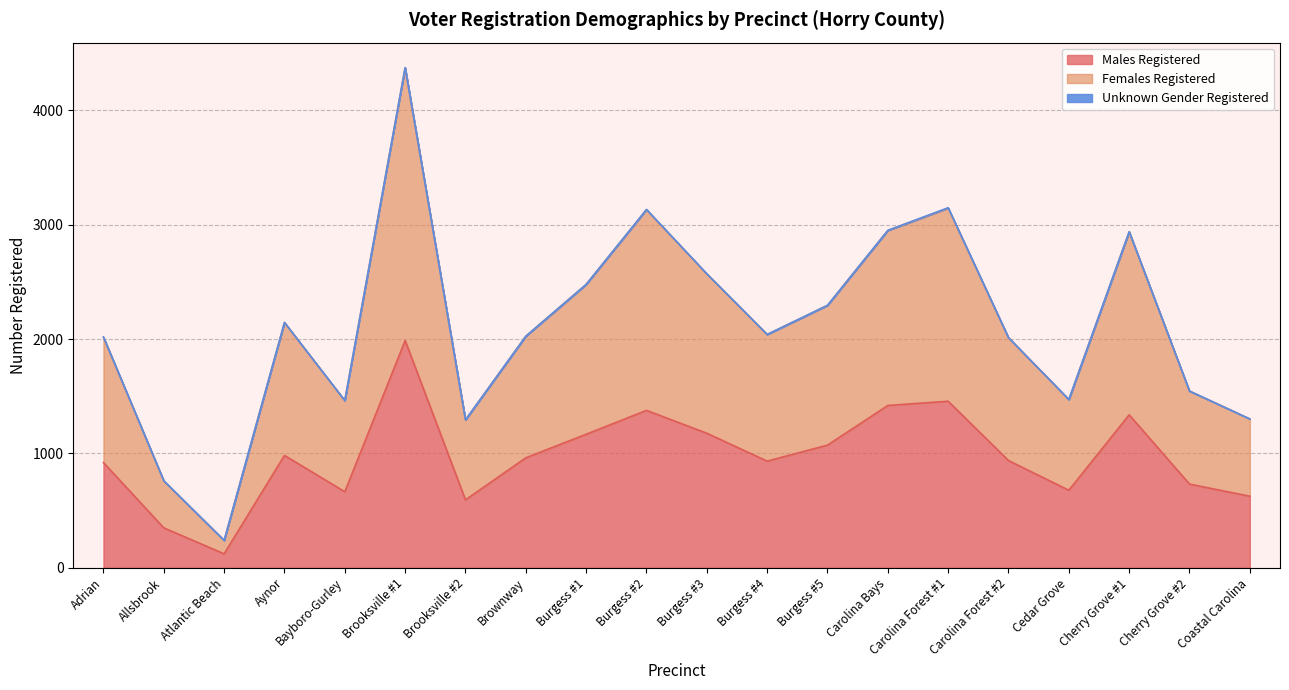

At how many categories does at least one series exceed 273?

19